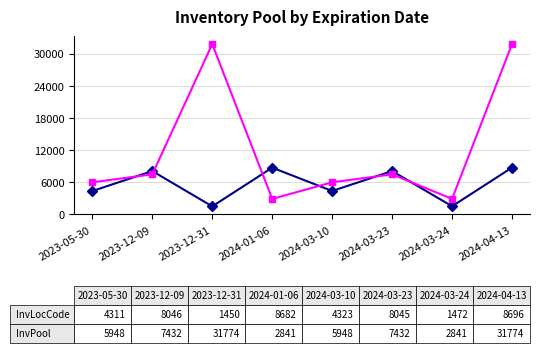

What is the label of the 3rd point from the right?

2024-03-23